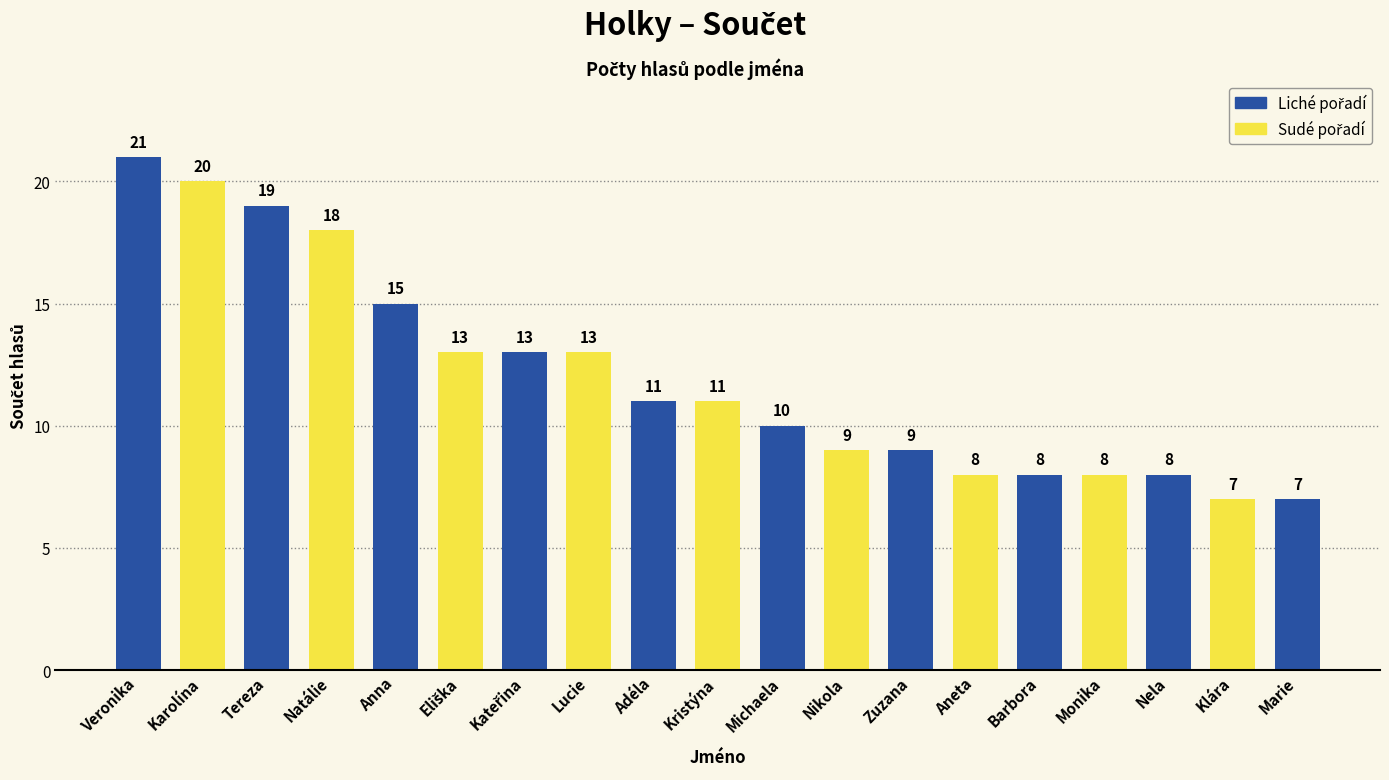

Which has a higher value, Karolína or Aneta?

Karolína